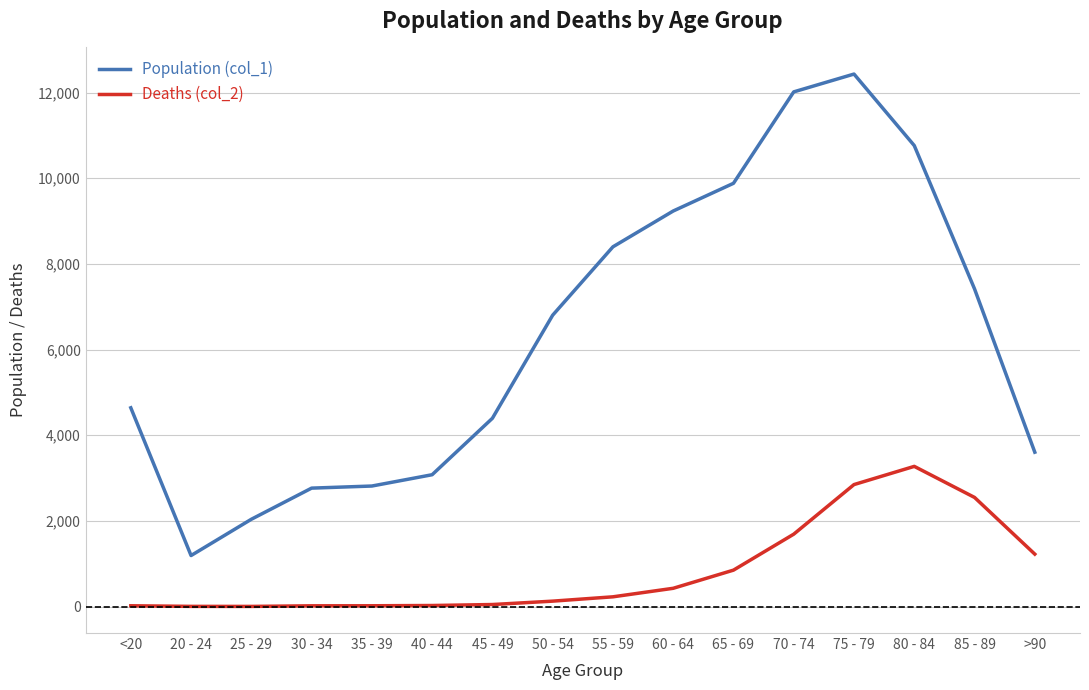

True or false: Deaths (col_2) and Population (col_1) intersect in this chart.

False